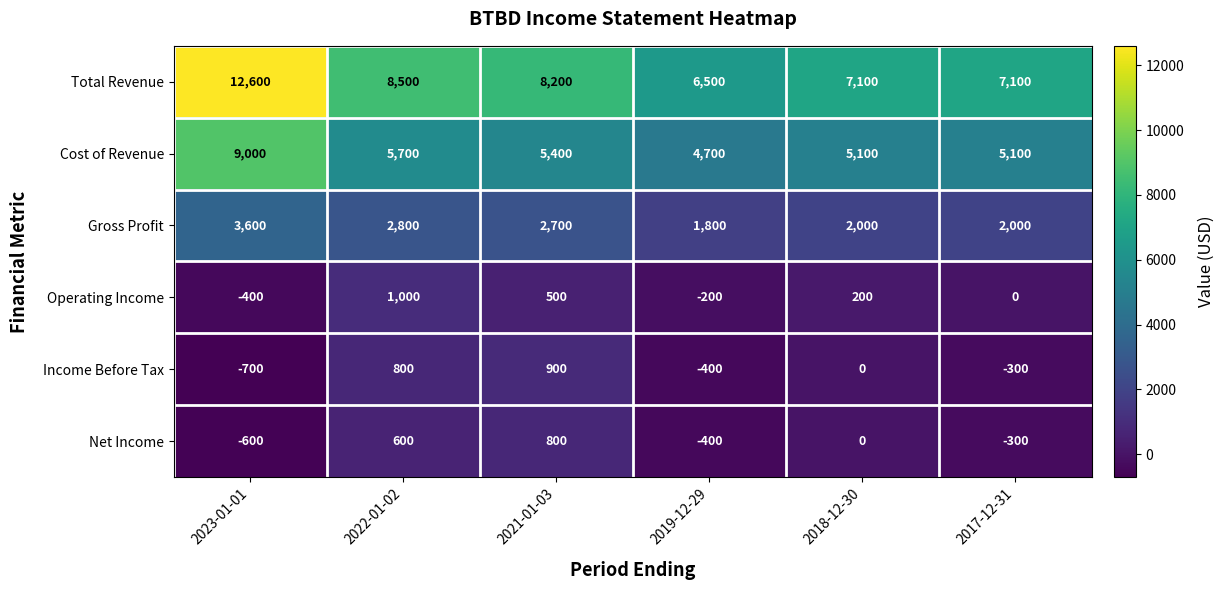

What is the minimum value shown in the chart?

-700